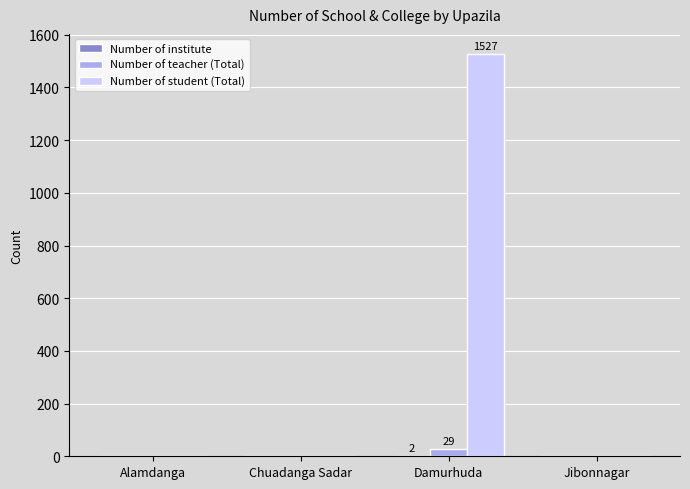

The value of Number of student (Total) at Jibonnagar is 0. True or false?

True